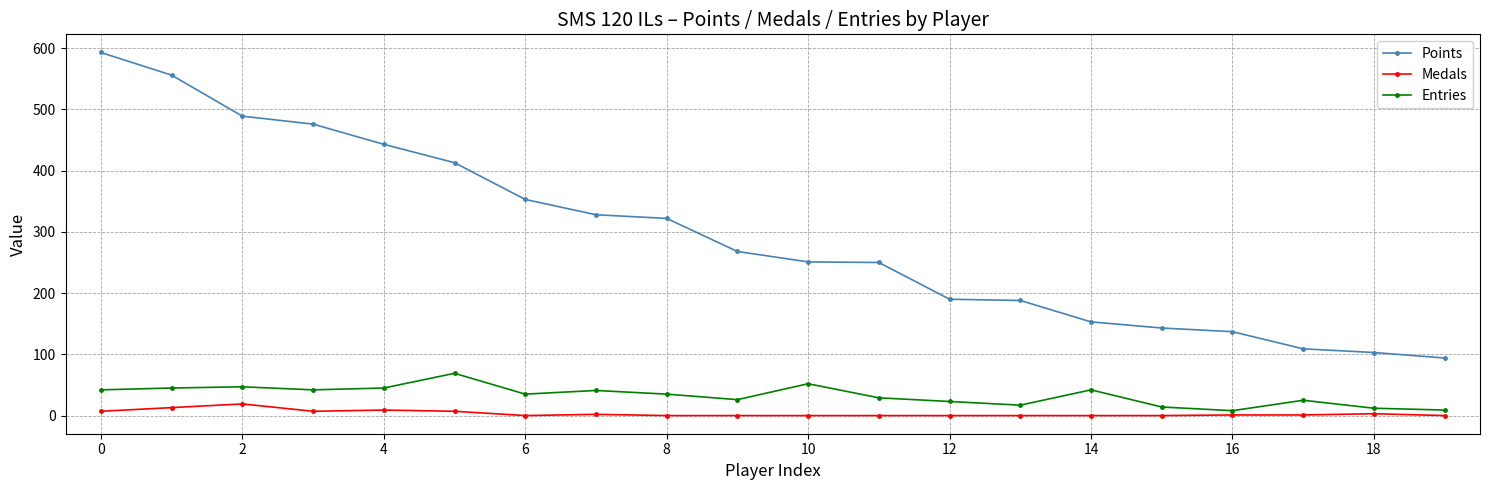

What is the sum of all Points values?

5859